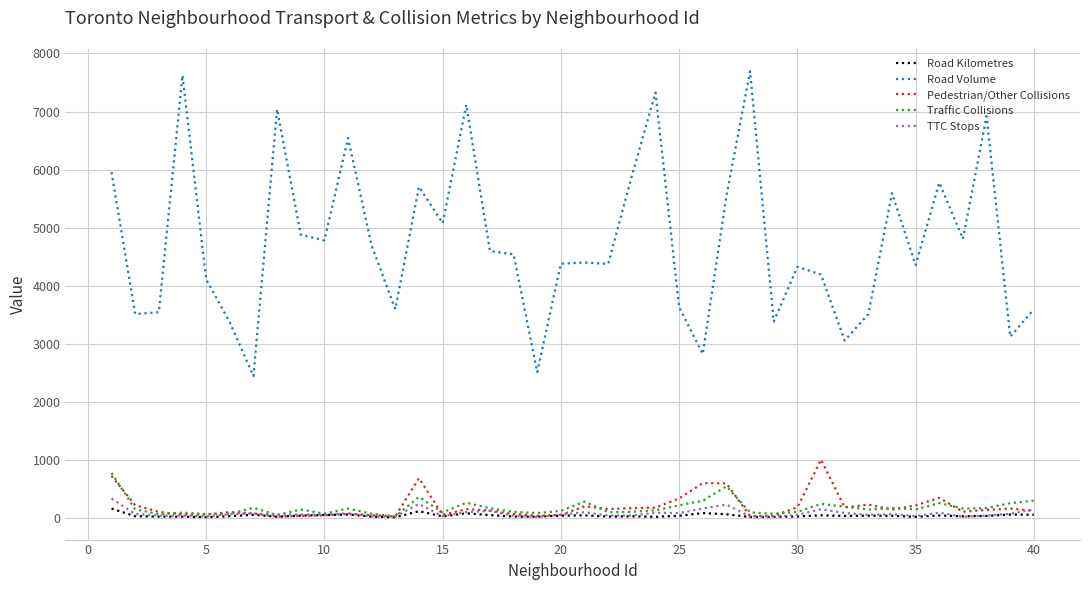

What are all the series names shown in the legend?

Road Kilometres, Road Volume, Pedestrian/Other Collisions, Traffic Collisions, TTC Stops